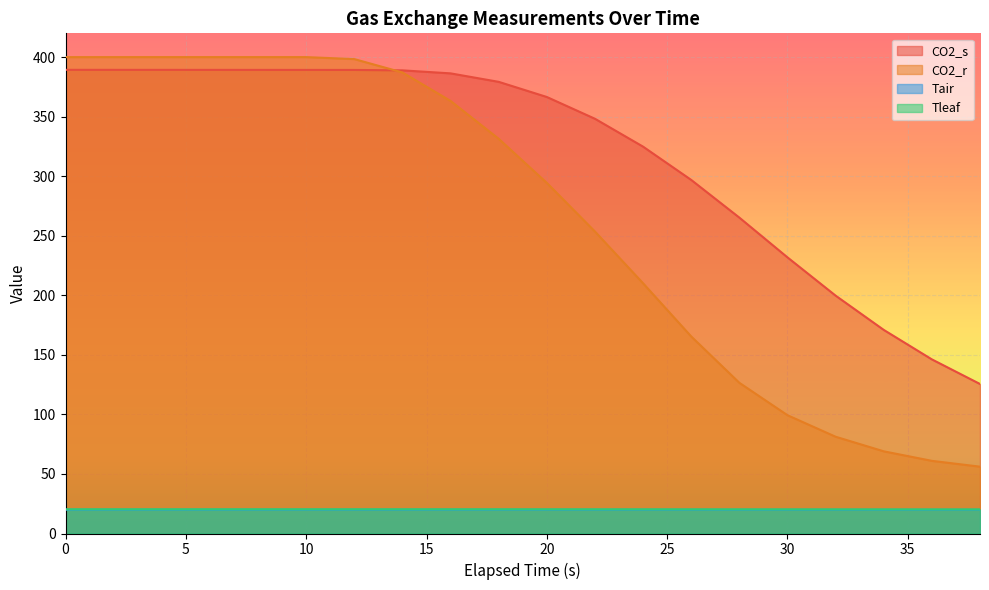

What is the average value of the CO2_s series?

317.8